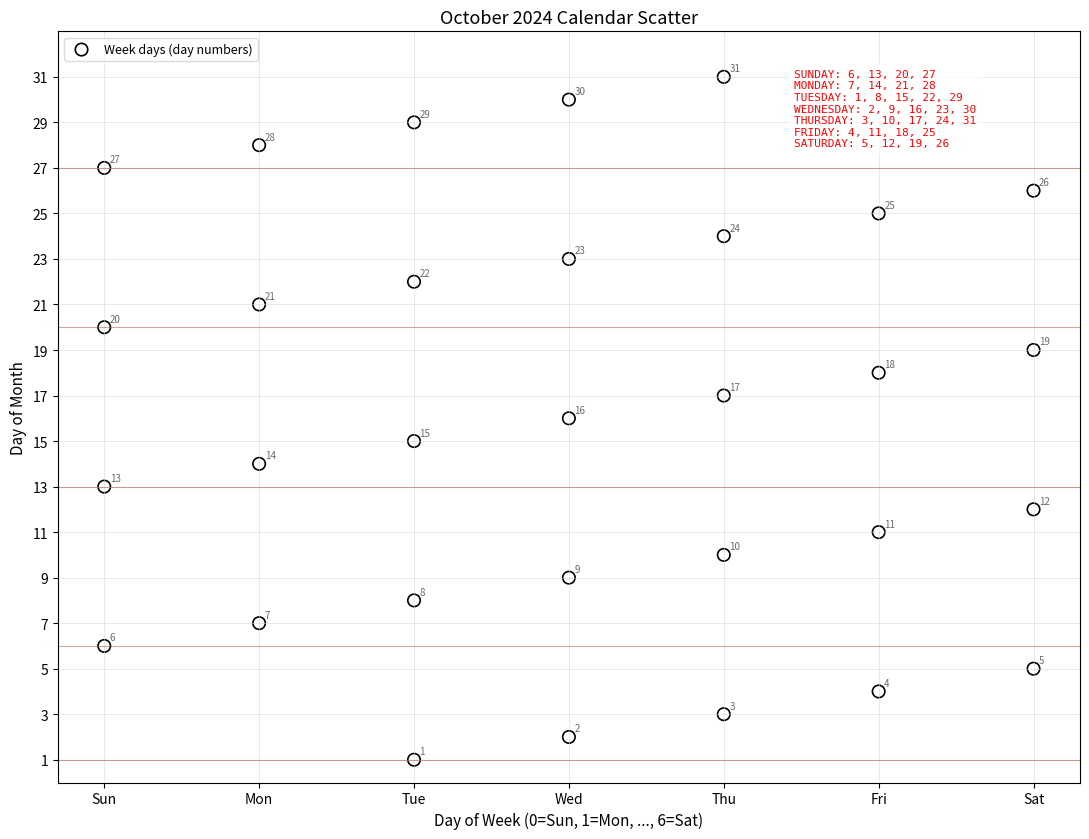

What is the range of Y values (max minus min)?

30